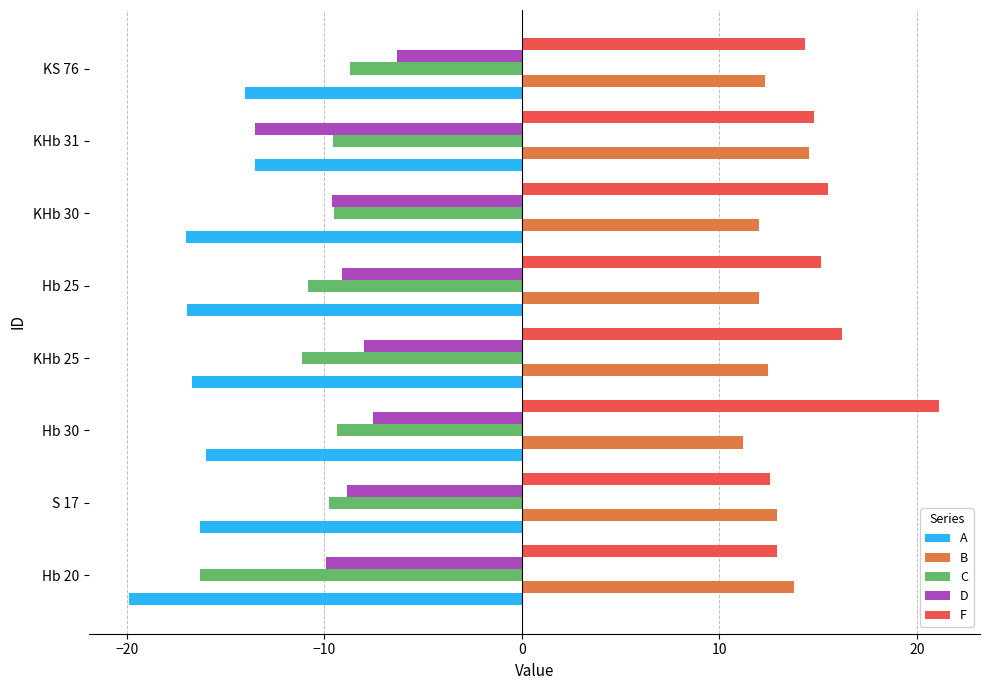

The A series shows -13.5 at KHb 31. True or false?

True